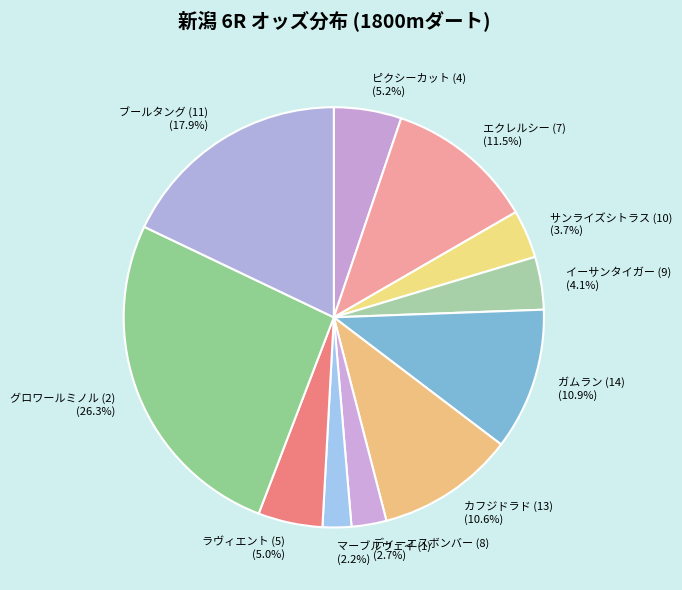

To the nearest percent, what portion does サンライズシトラス (10) represent?

4%